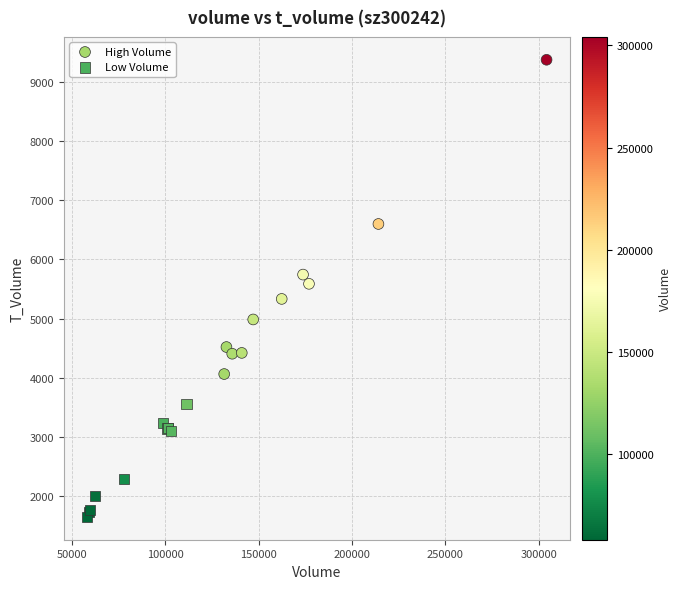

Which series has the widest spread of Y values?

High Volume